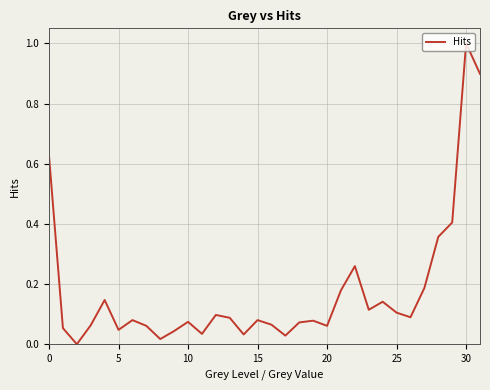

What is the greatest value displayed?

1.0